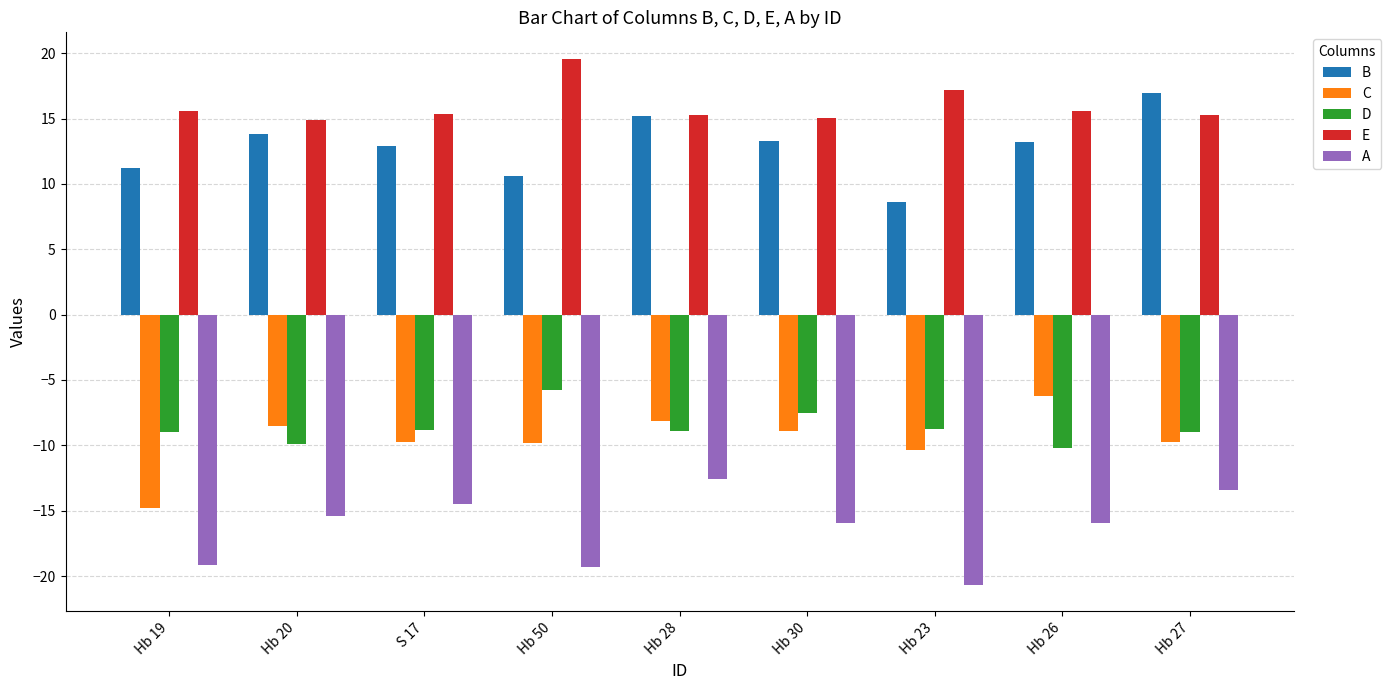

What is the label of the 1st bar from the right?

Hb 27